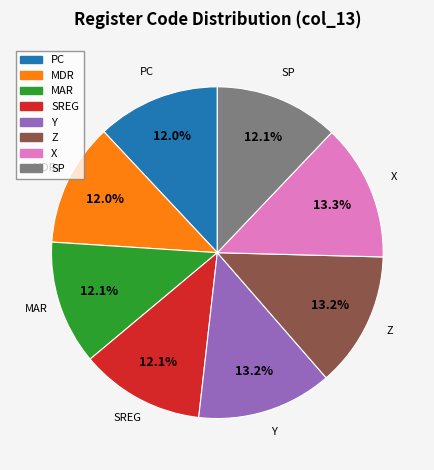

Does any single category account for the majority?

No